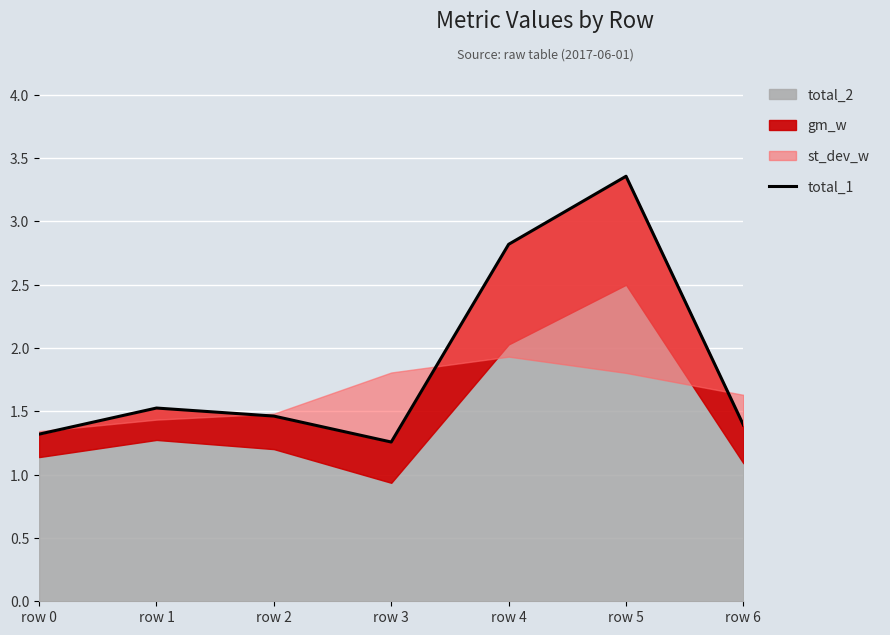

Which label corresponds to the largest value in the chart?

row 5